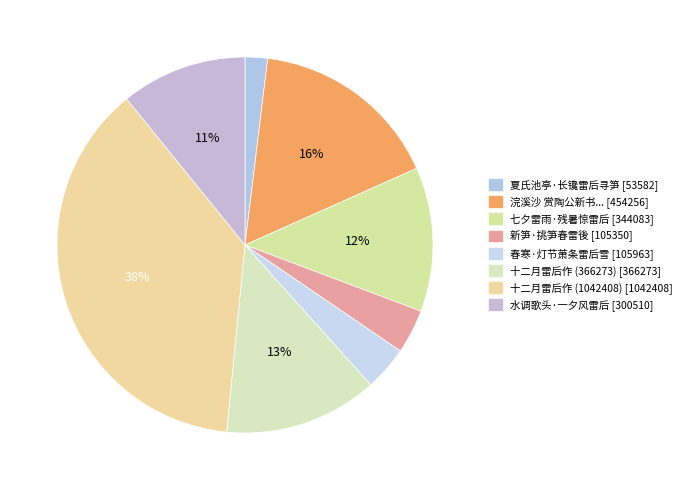

How many slices are in this pie chart?

8